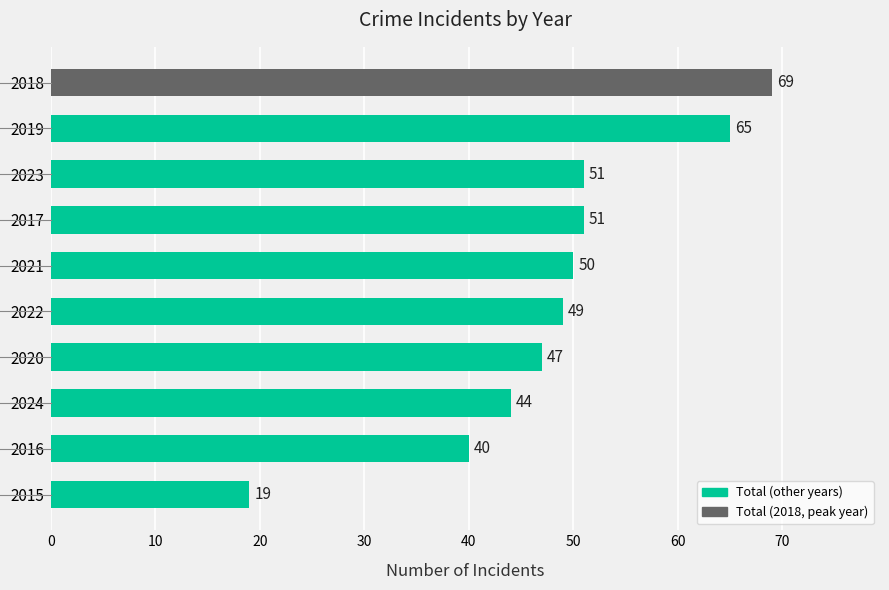

What is the approximate value at 2023?

51